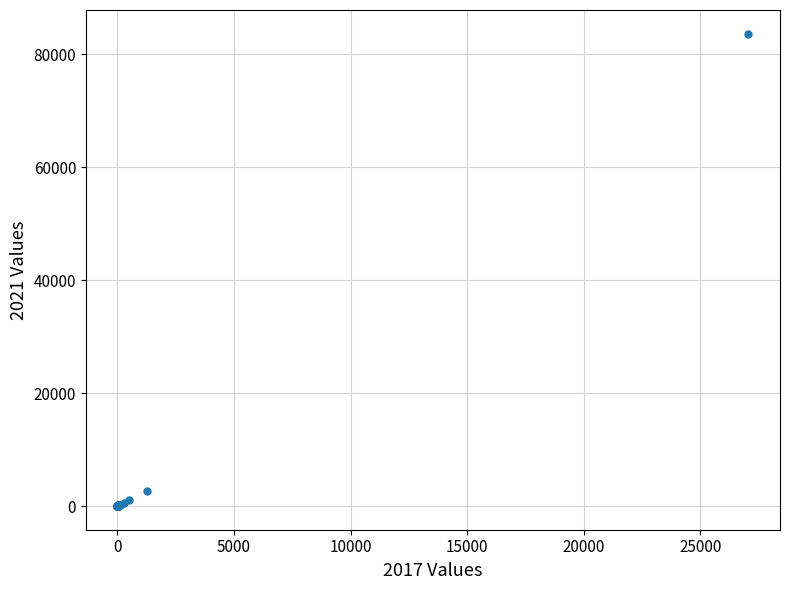

What Y value in the scatter plot is closest to 41820?

2594.0